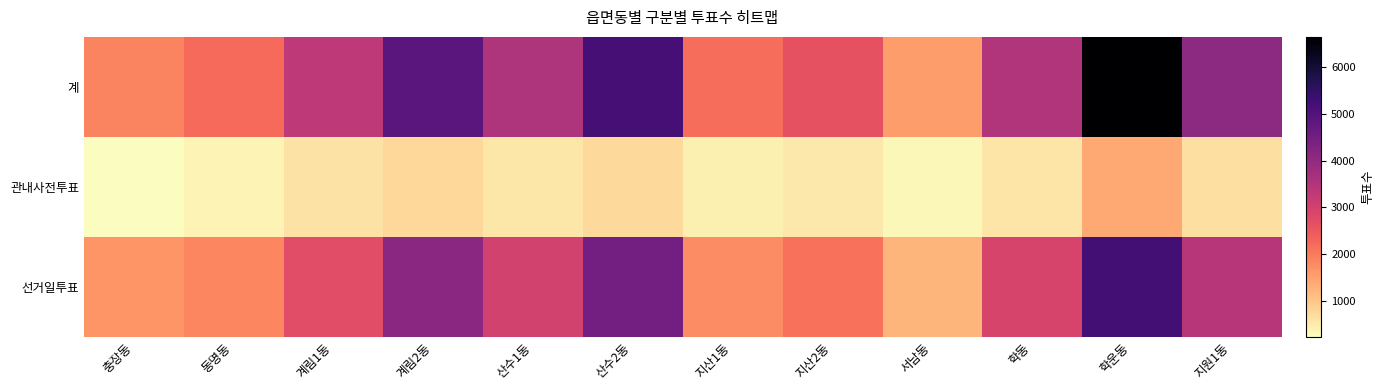

What is the smallest value displayed?

234